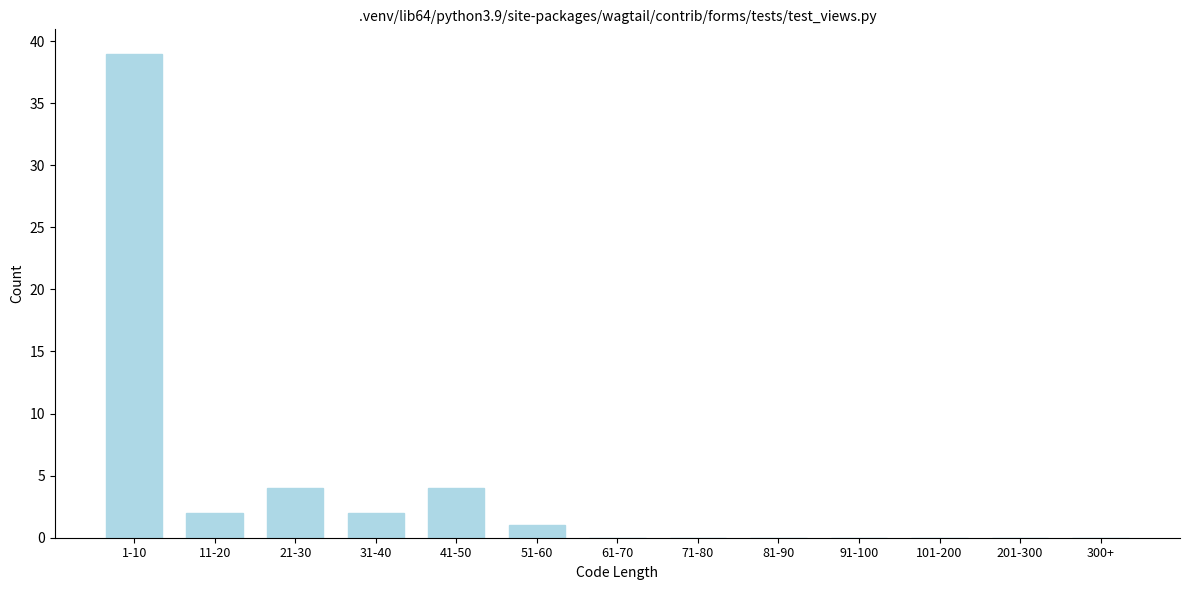

Reading left to right, transcribe all the data shown in this chart.

1-10=39	11-20=2	21-30=4	31-40=2	41-50=4	51-60=1	61-70=0	71-80=0	81-90=0	91-100=0	101-200=0	201-300=0	300+=0